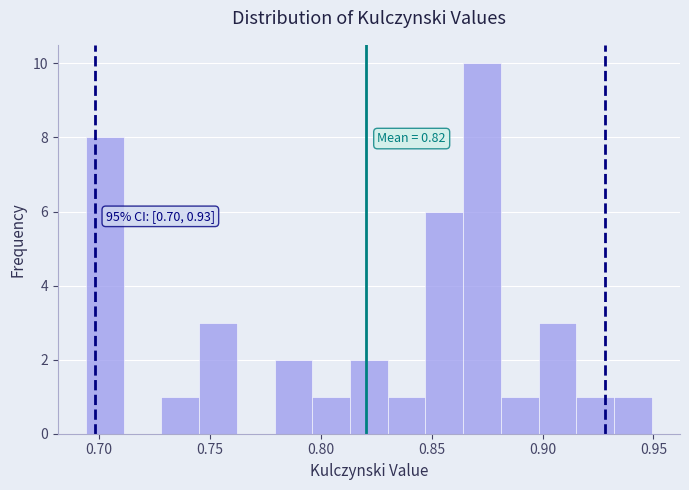

Read against the x-axis, roughly where is the centre of the tallest bar?

0.875